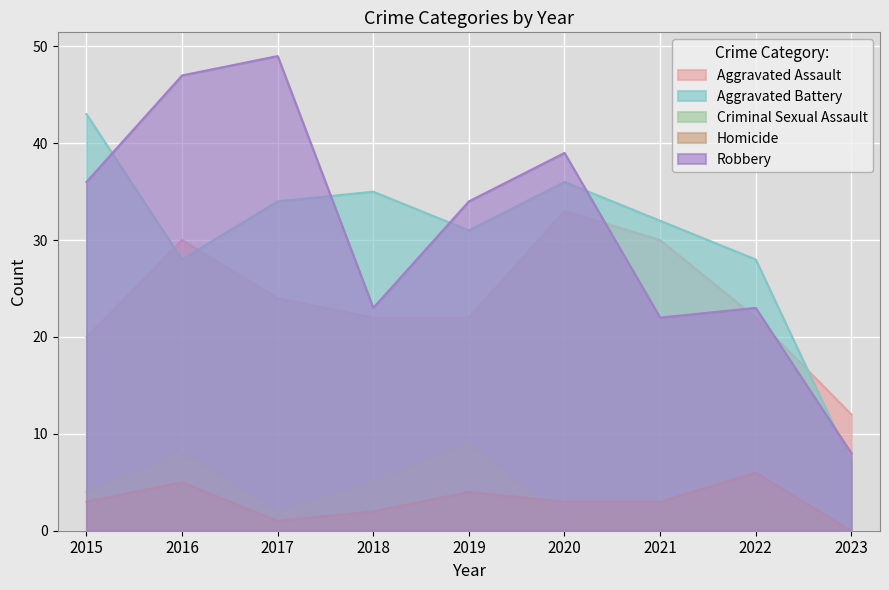

At 2019, list the series in order from smallest to largest.

Homicide, Criminal Sexual Assault, Aggravated Assault, Aggravated Battery, Robbery